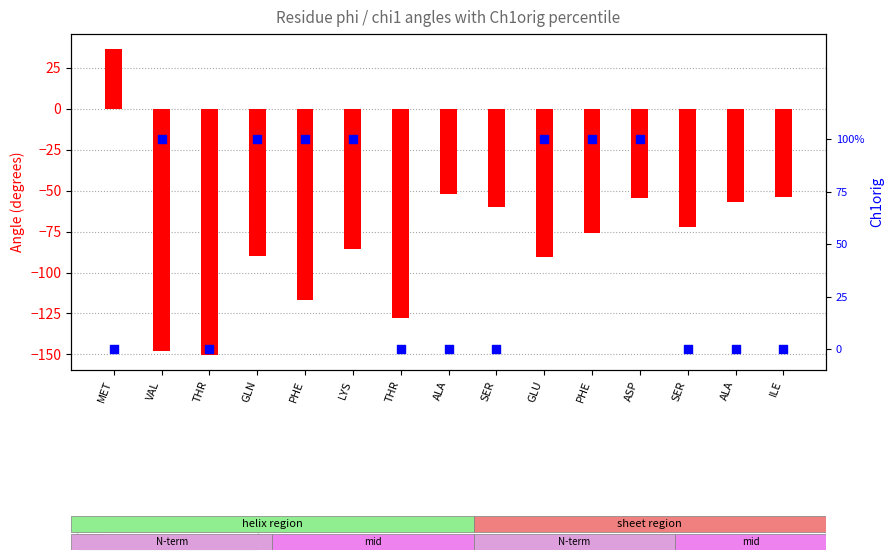

What is the total value across all series at ALA?

-51.9